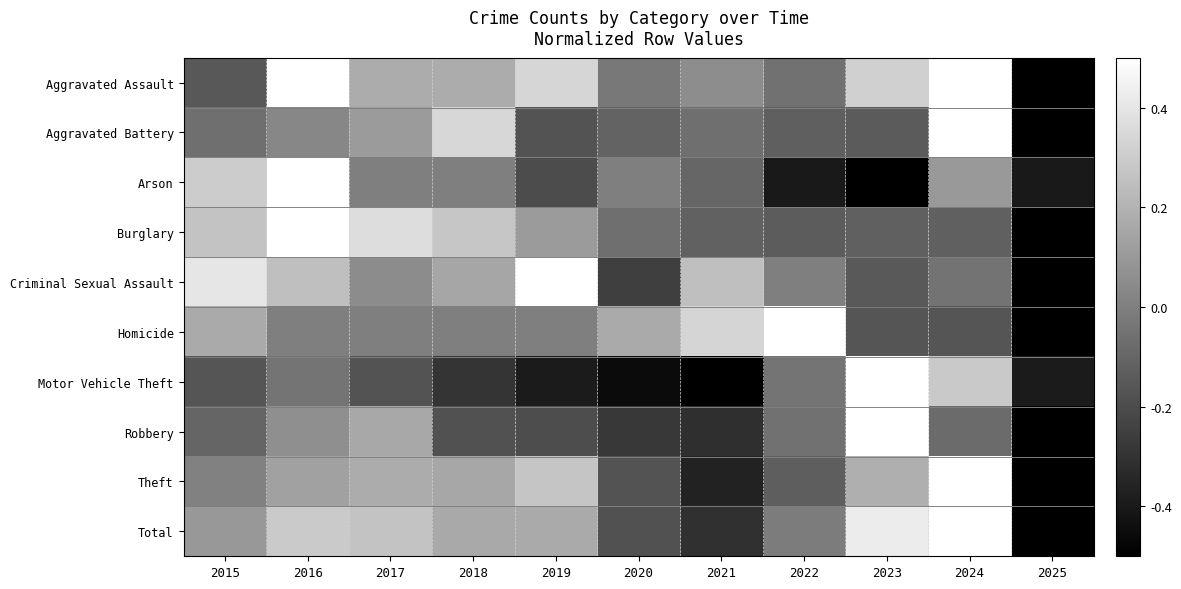

How many distinct data groups are displayed?

10